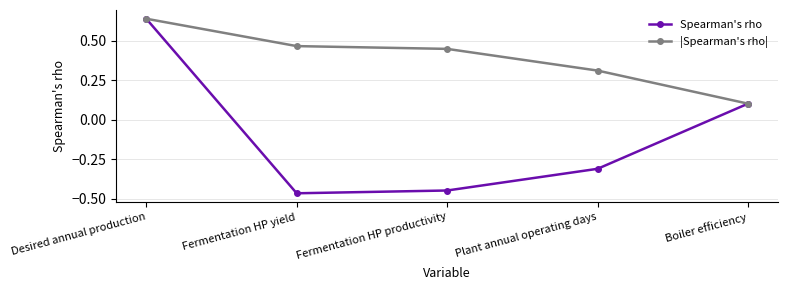

Which category has the highest value in the |Spearman's rho| series?

Desired annual production